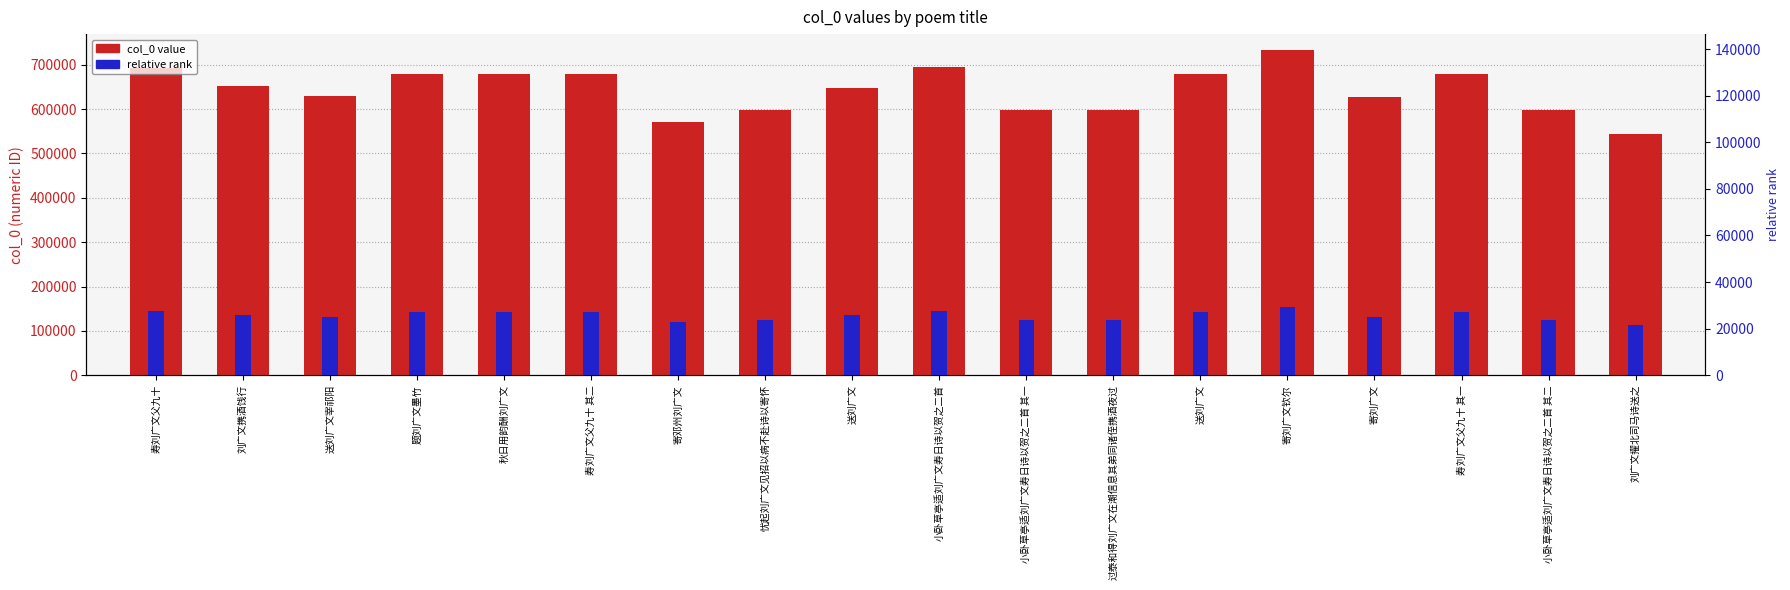

At which label does relative rank first exceed 26050?

寿刘广文父九十